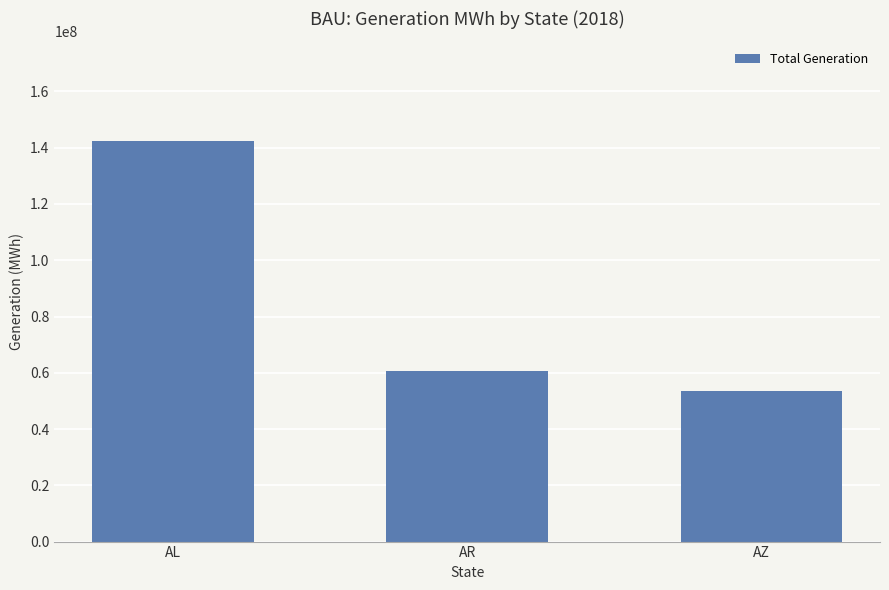

What is the change in value from AR to AZ?

-7092293.8